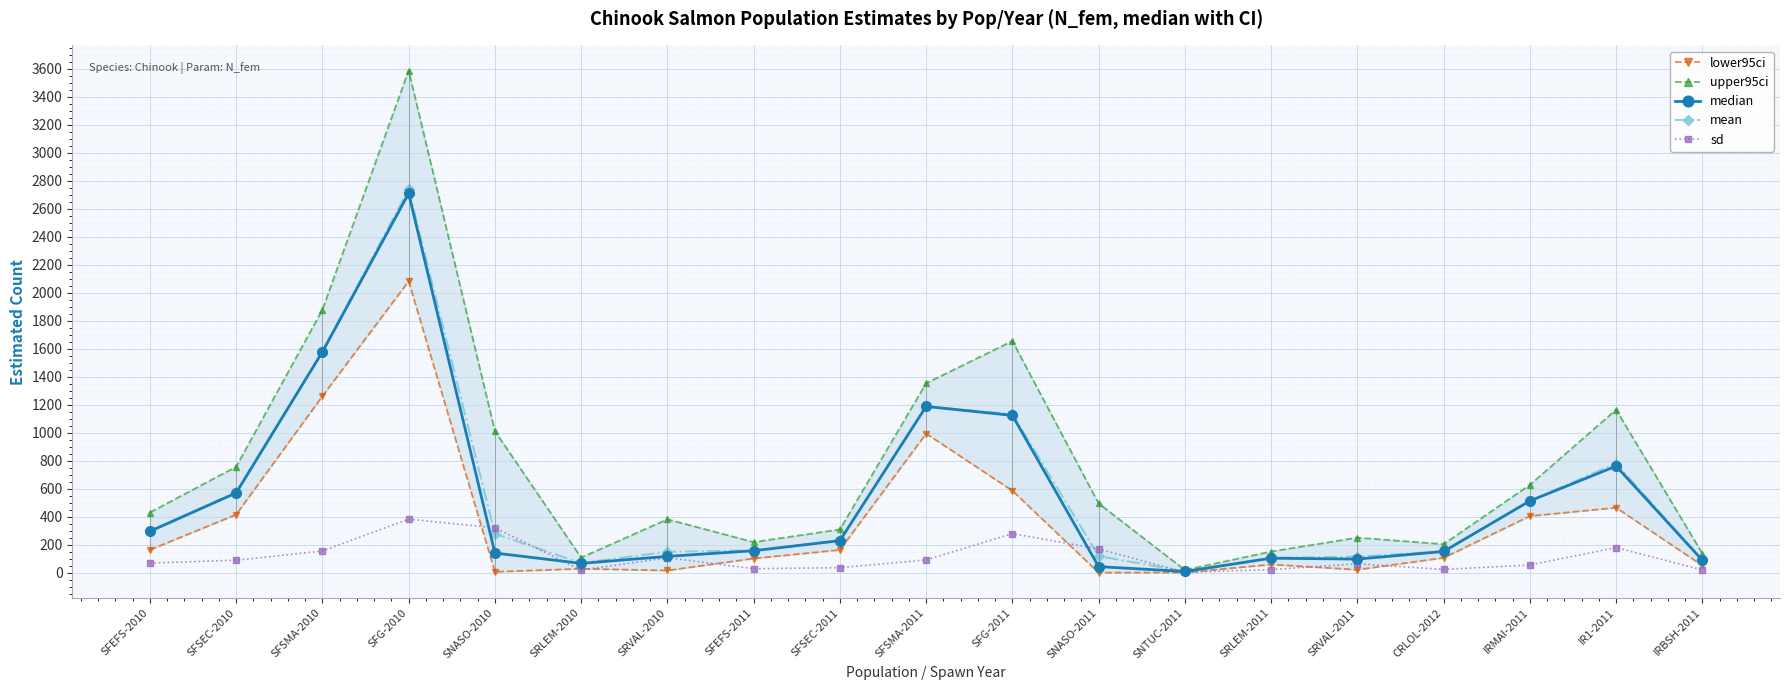

The sd series shows 90.5 at IRMAI-2011. True or false?

False